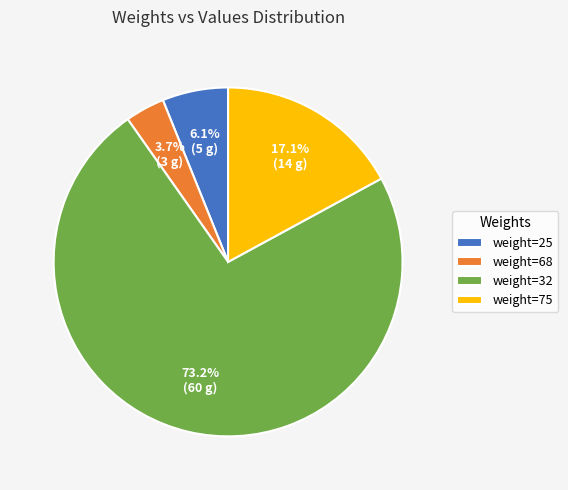

What is the smallest slice in the pie chart?

weight=68